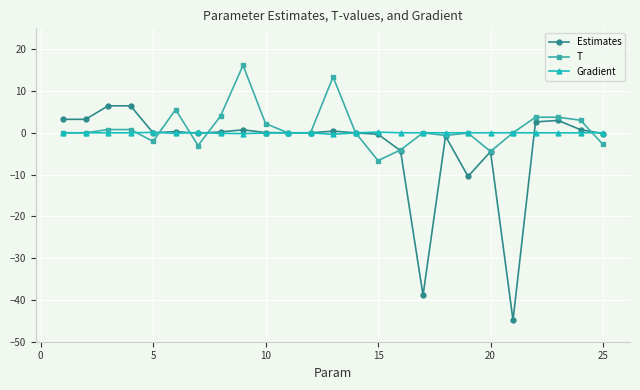

How many lines are shown in the chart?

3